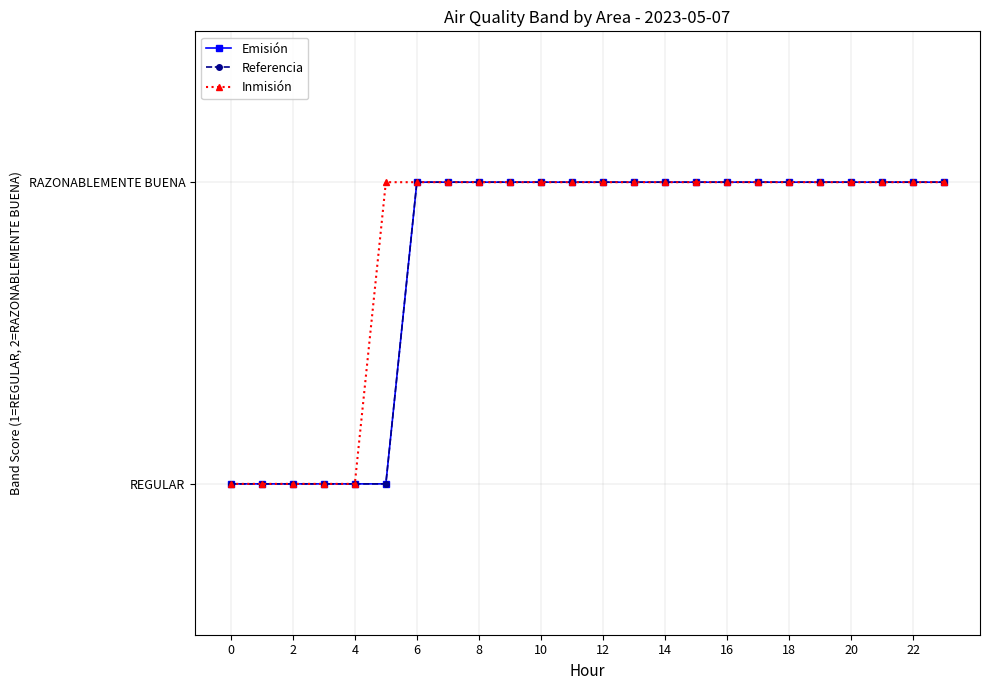

Which series has the largest total across all categories?

Inmisión